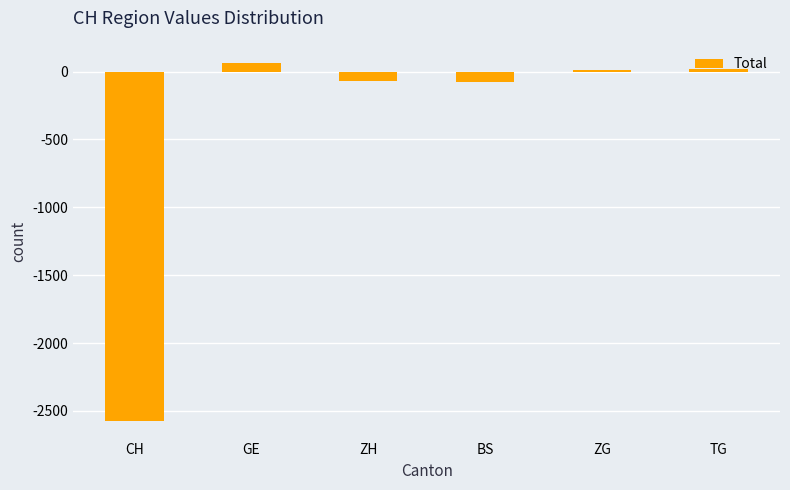

What is the label of the 1st bar from the right?

TG